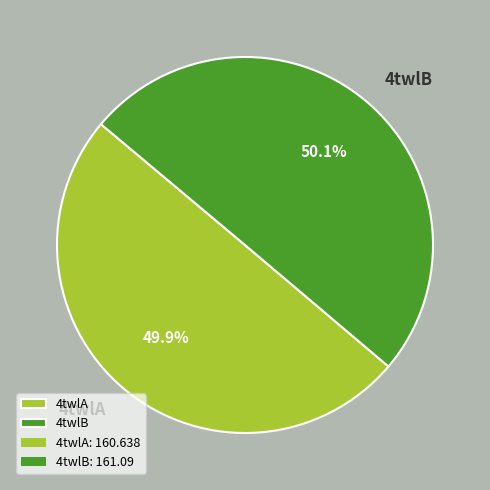

To the nearest percent, what is the average slice percentage?

50%